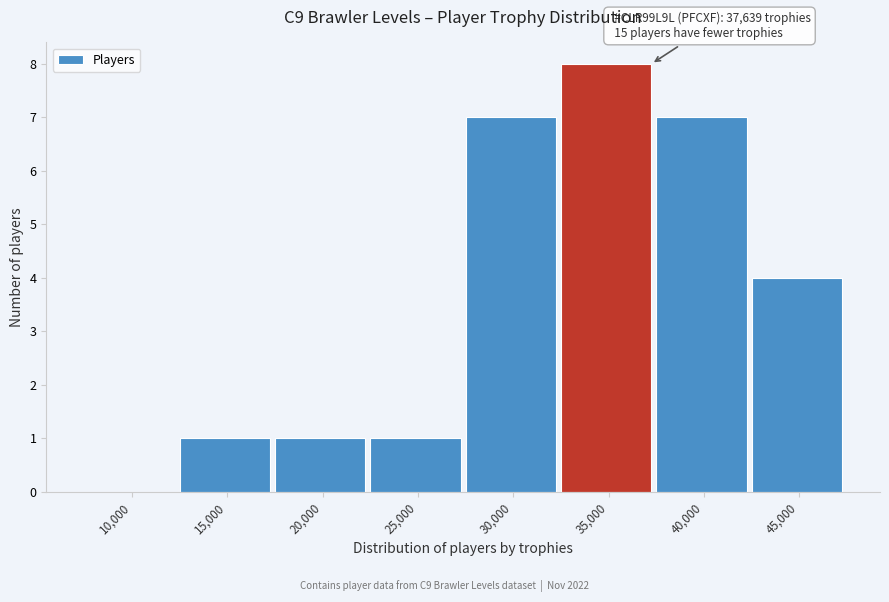

Reading right to left, extract all data points from this chart.

45,000=4	40,000=7	35,000=8	30,000=7	25,000=1	20,000=1	15,000=1	10,000=0